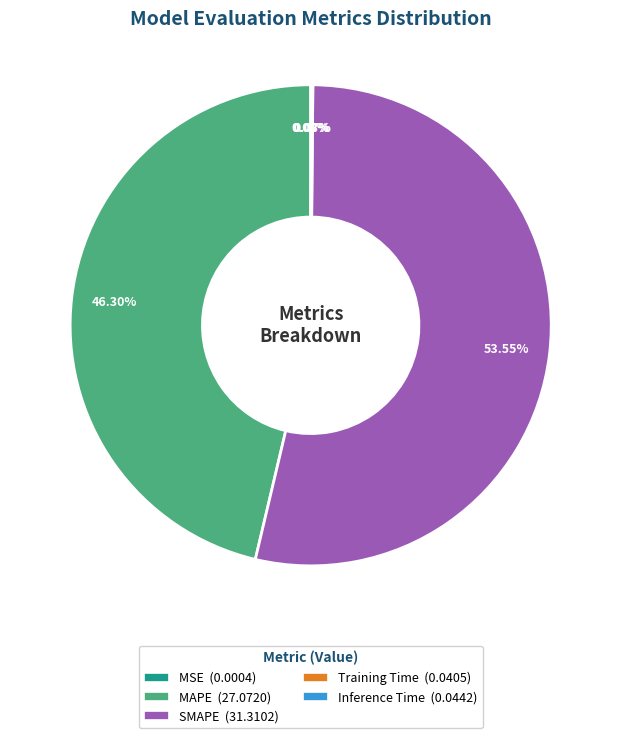

Does SMAPE account for over 50% of the chart?

Yes